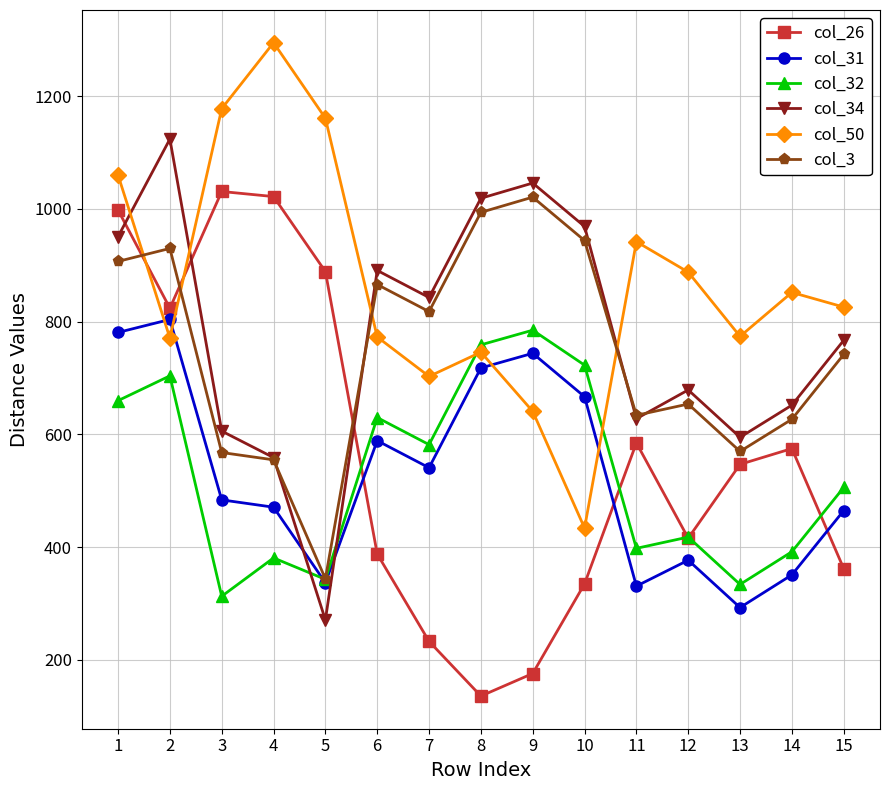

Read the col_32 value at 15, to the nearest 5.

505